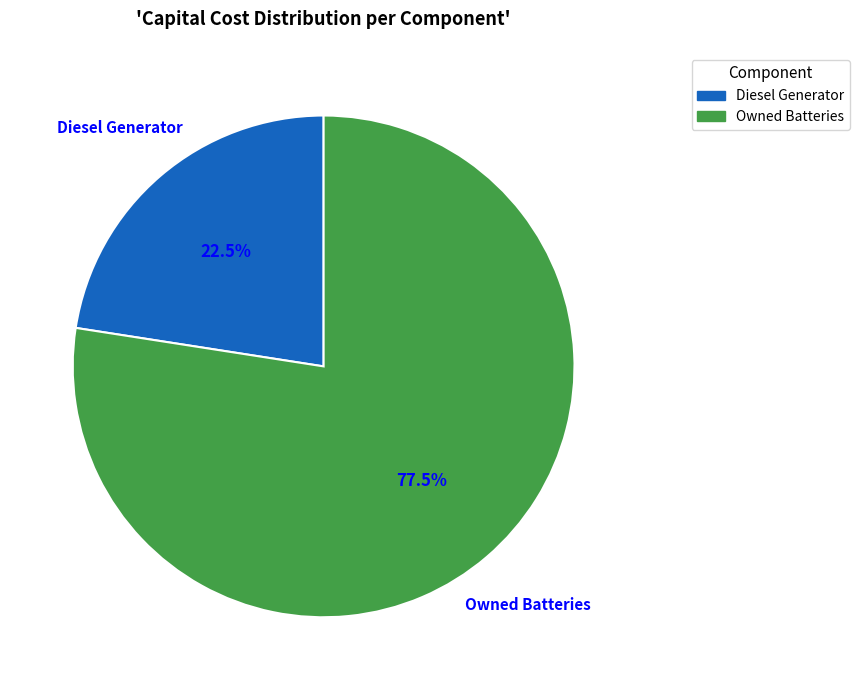

Is it true that Owned Batteries is 69% of the pie?

False